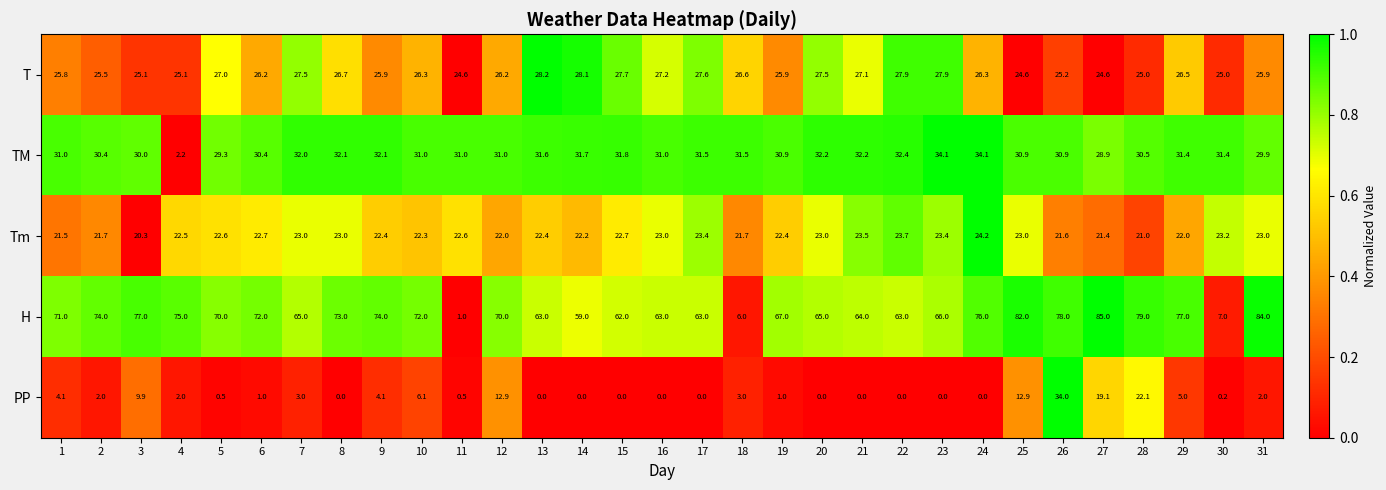

How many values in the PP series are below 1?

14